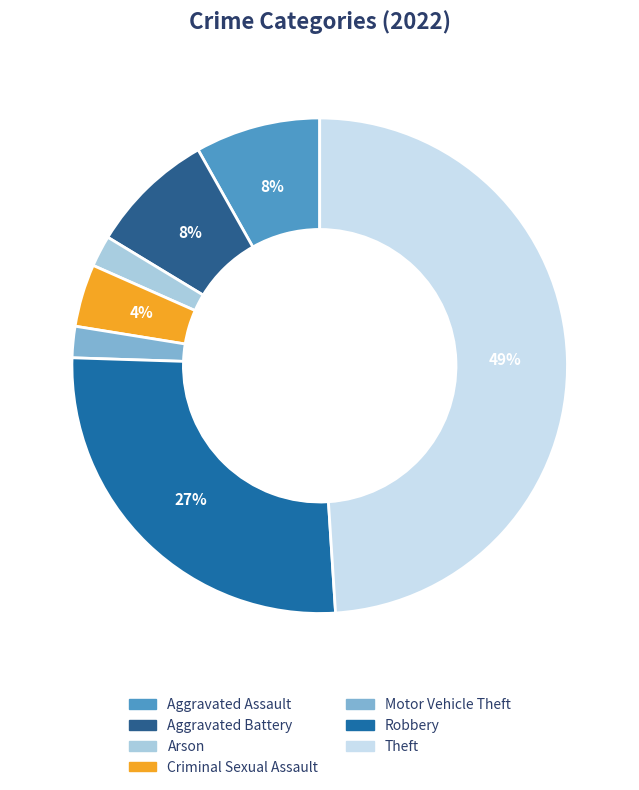

How many segments does this pie chart have?

7